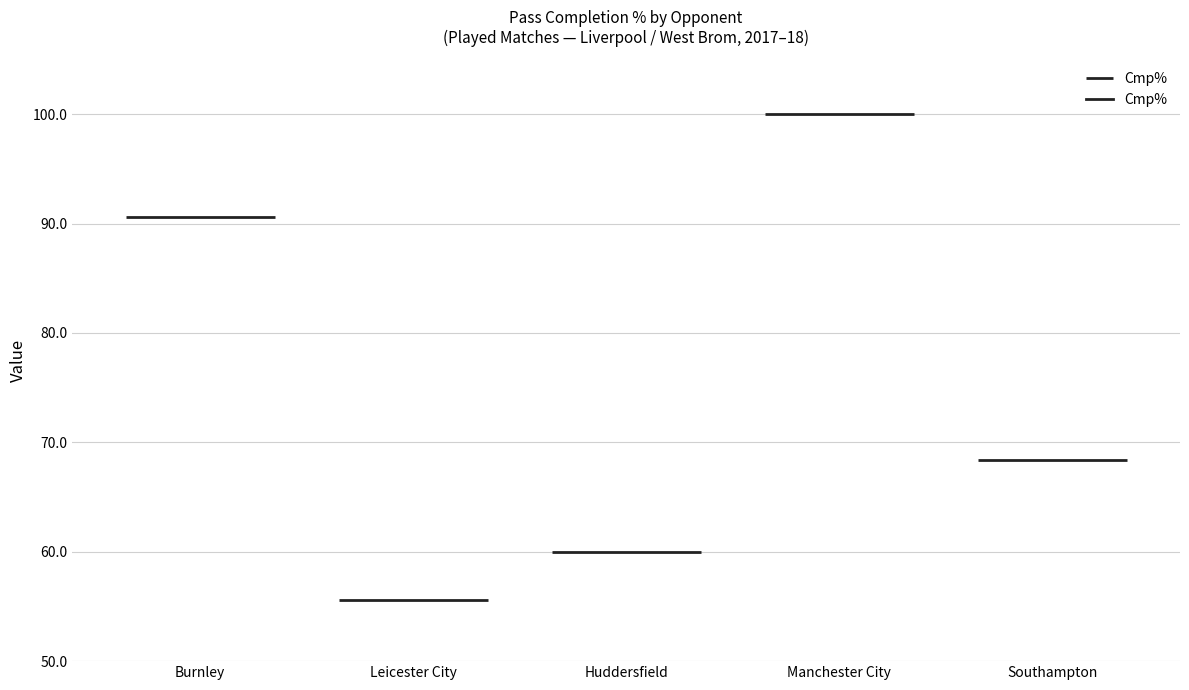

Which category has the highest value across all series?

Manchester City